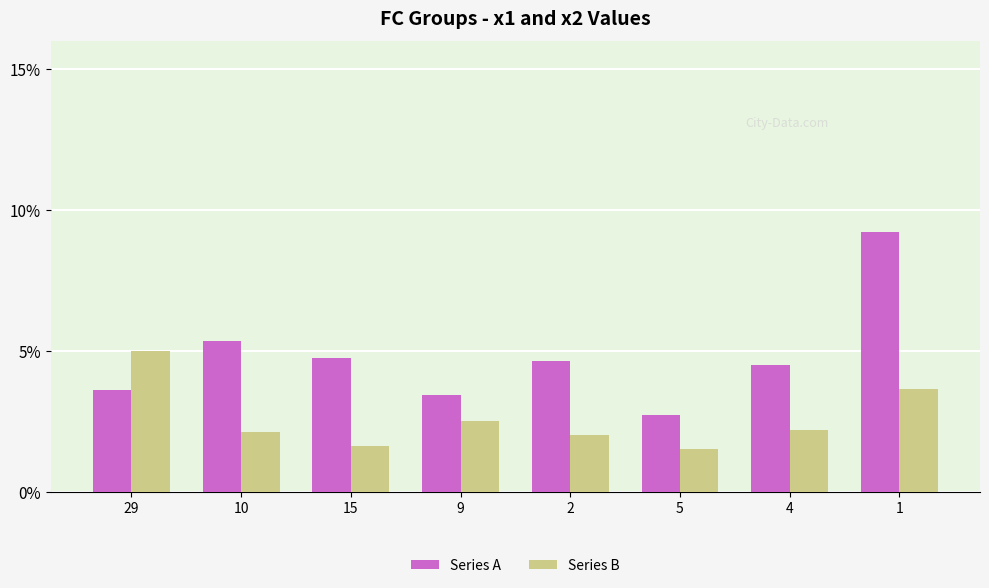

What are all the series names shown in the legend?

Series A, Series B